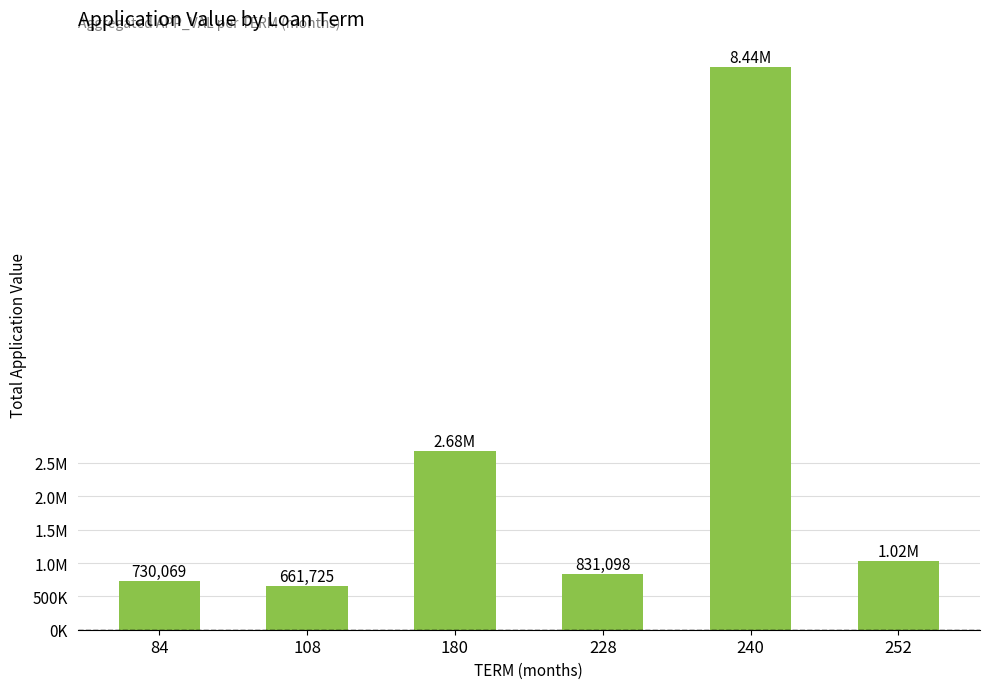

Which label corresponds to the largest value in the chart?

240